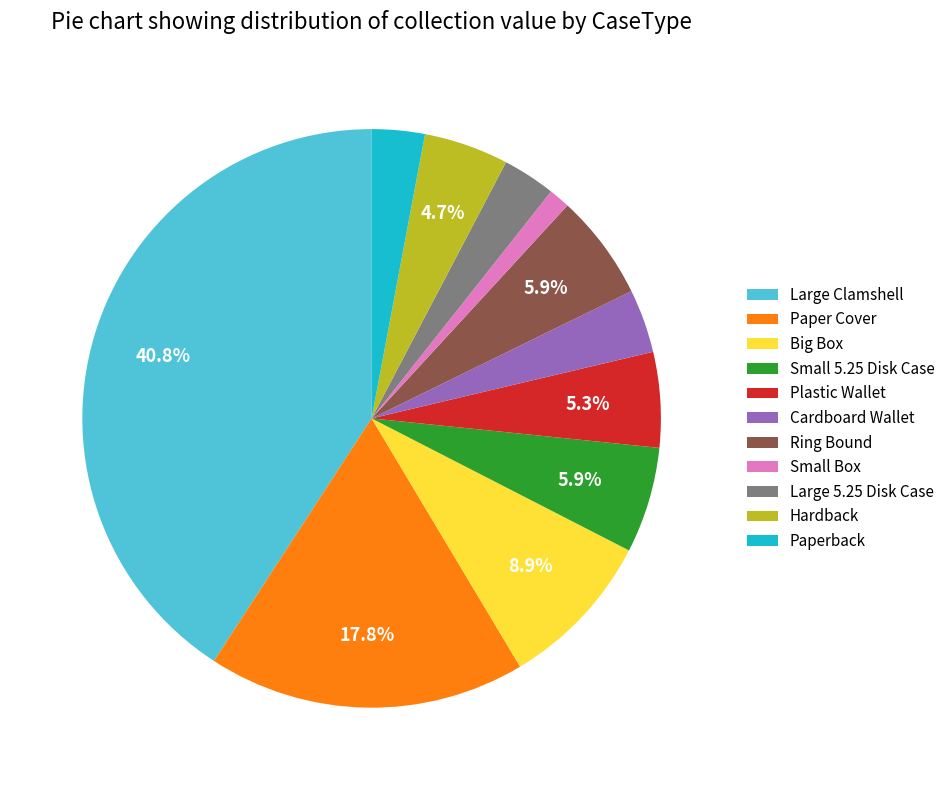

To the nearest percent, what is the difference between the largest and smallest slice percentages?

40%